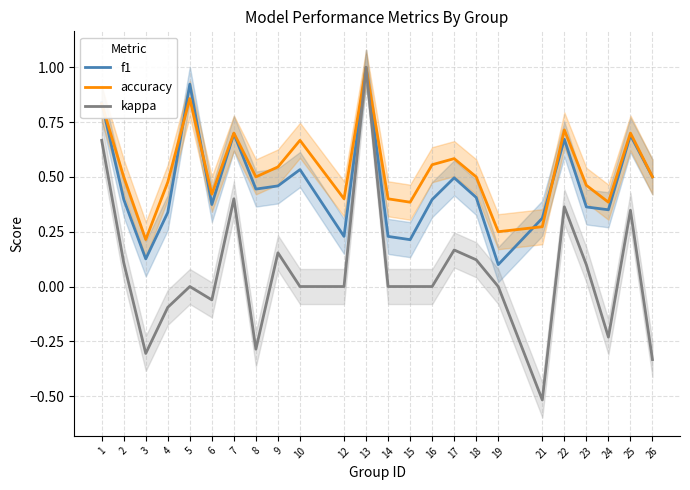

True or false: f1 has a value of 0.2 at 2.

False